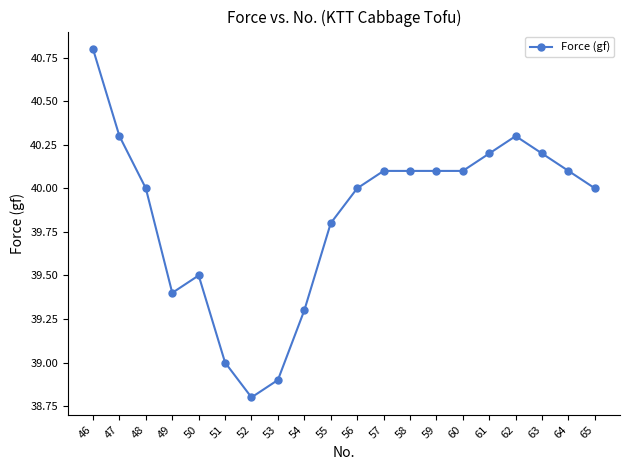

At which category does the chart reach its peak across all series?

46